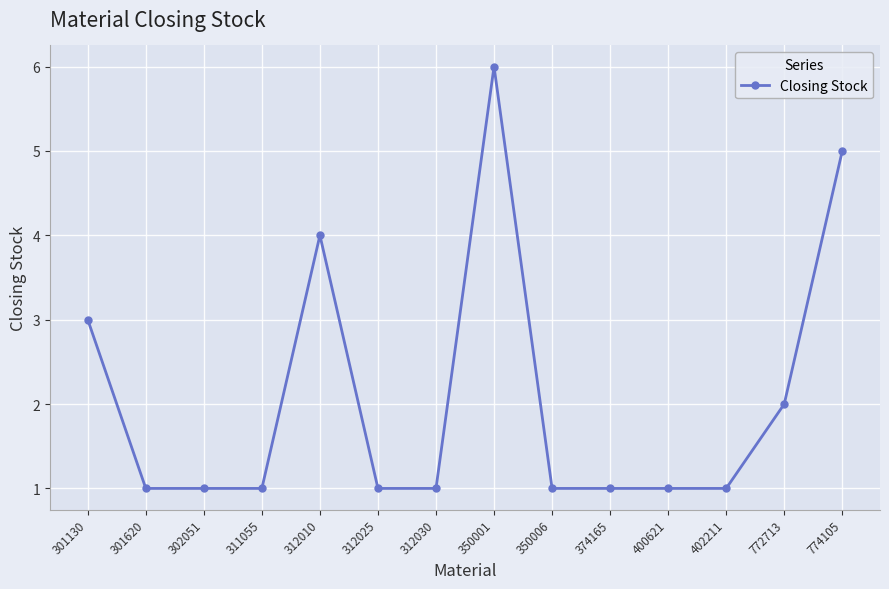

What is the change in value from 301130 to 774105?

+2